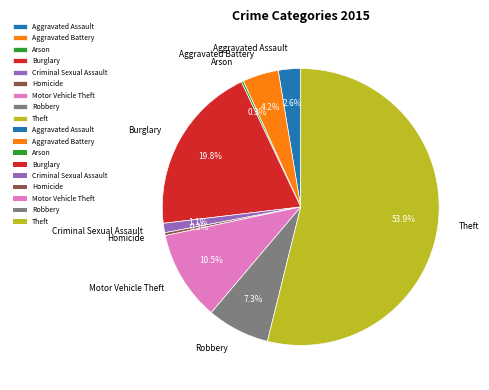

To the nearest percent, what is the difference between the Aggravated Assault and Aggravated Battery slice percentages?

2%